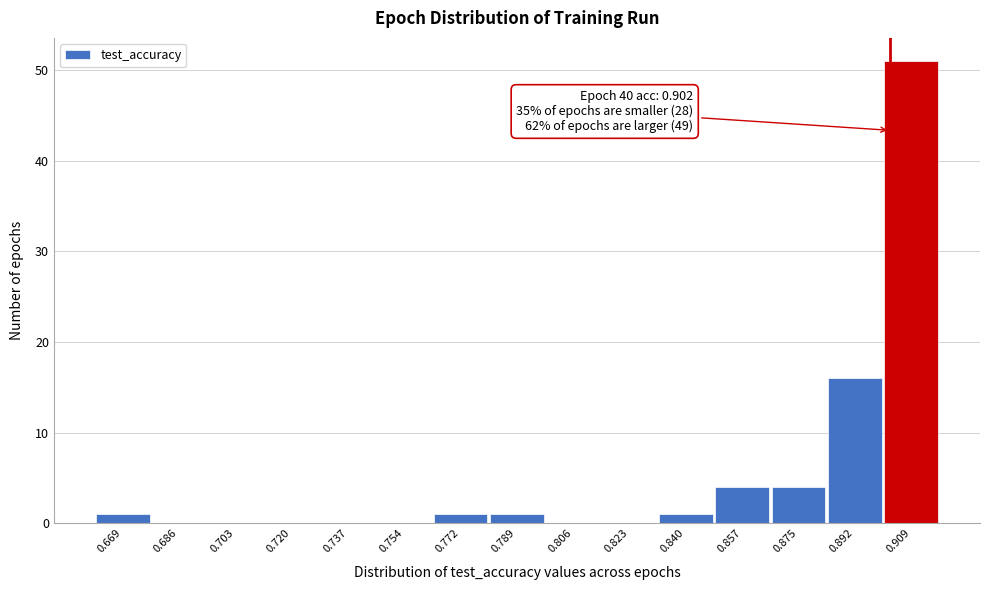

Over which range of the x-axis is the bar tallest?

0.900 to 0.918